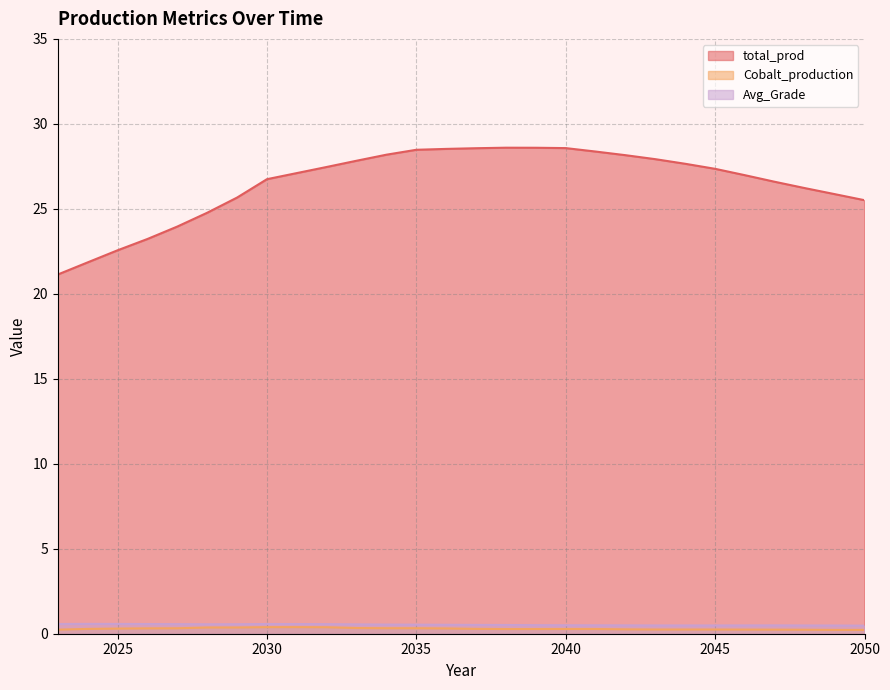

What is the approximate value of Cobalt_production at 2028?

0.4